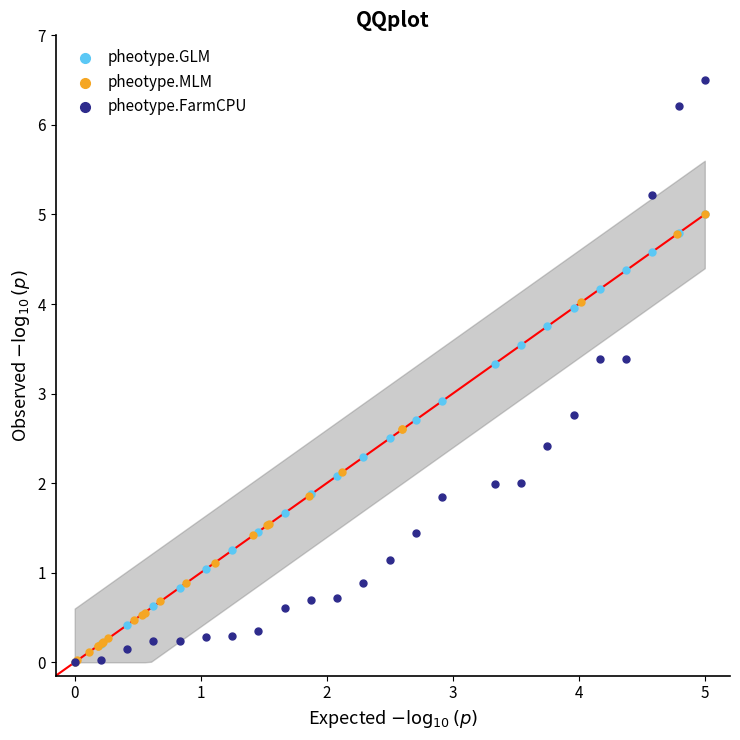

Which series reaches the maximum Y coordinate?

pheotype.FarmCPU